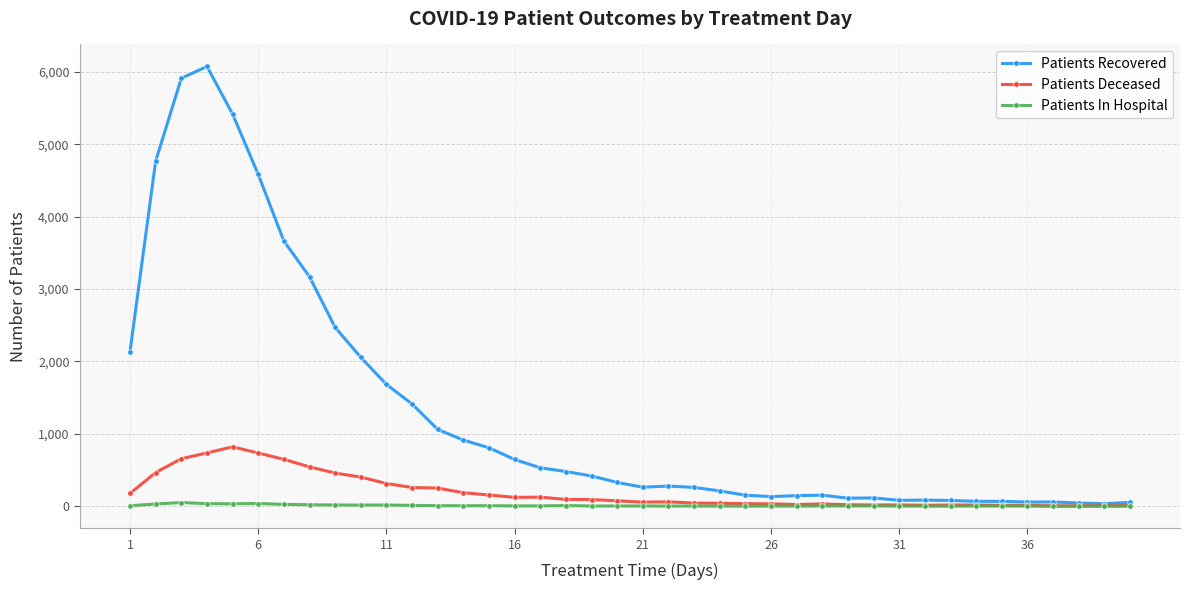

What is the difference between the maximum and minimum values in the Patients Deceased series?

815